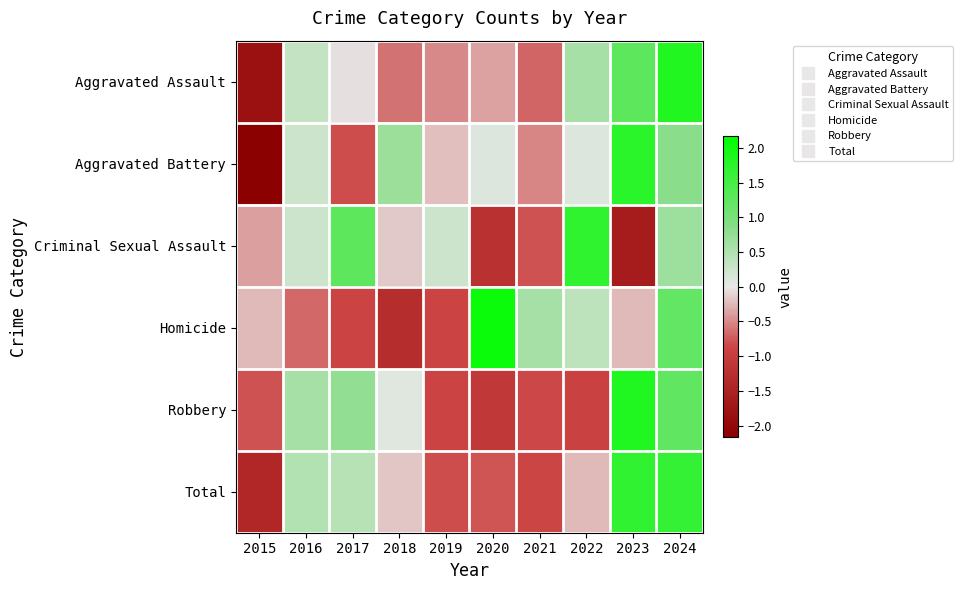

Rank the series by their maximum value, from highest to lowest.

Homicide, Robbery, Aggravated Assault, Aggravated Battery, Criminal Sexual Assault, Total